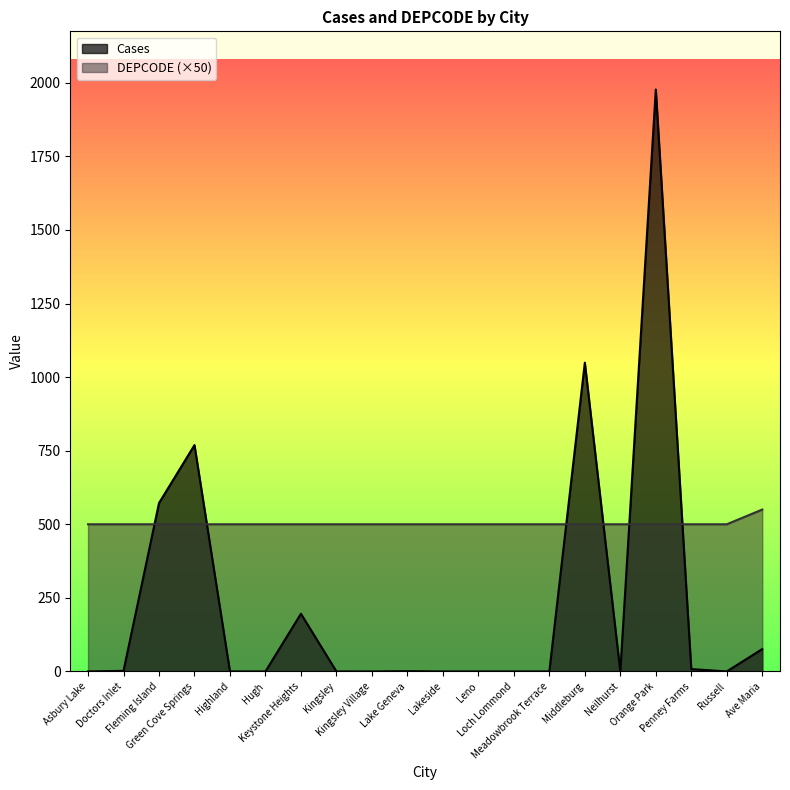

Is the value of Cases at Fleming Island greater than the value of DEPCODE at Lake Geneva?

Yes